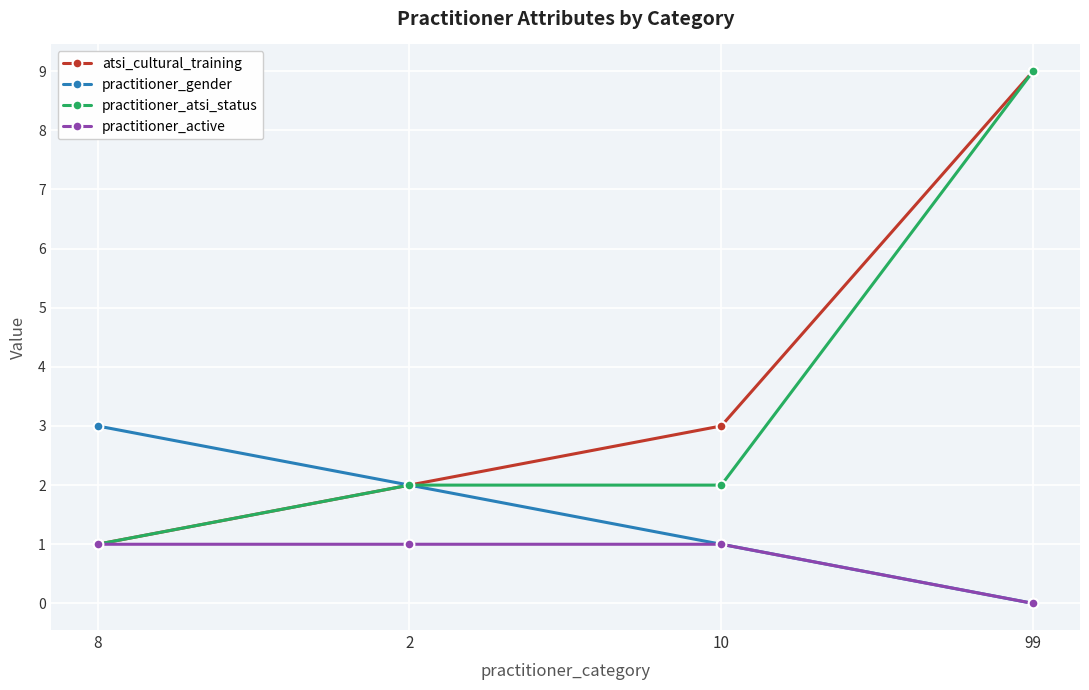

What is the difference between the maximum and minimum values in the practitioner_atsi_status series?

8